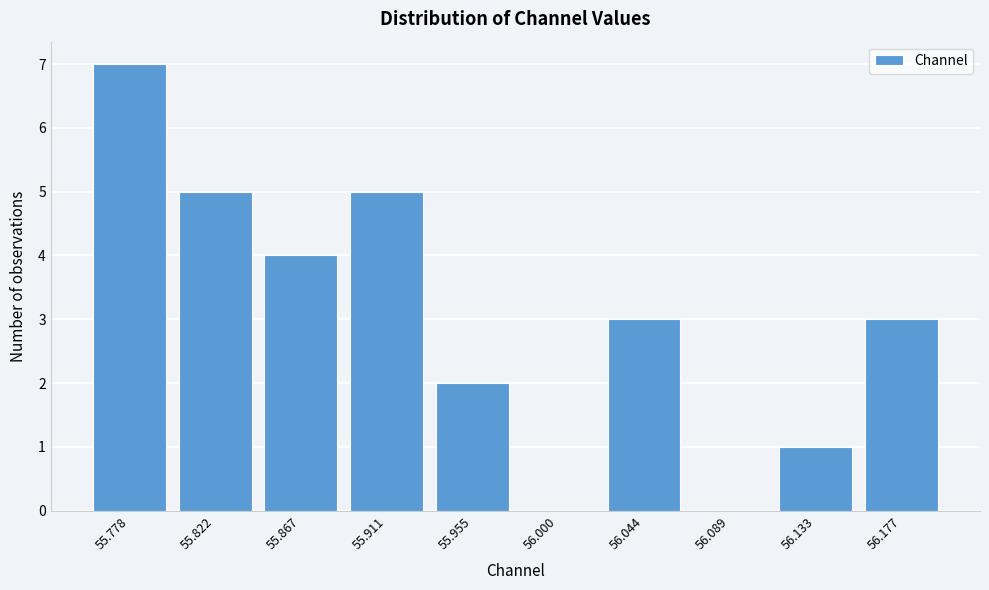

Reading left to right, what are all the values shown in this chart?

55.778=7	55.822=5	55.867=4	55.911=5	55.955=2	56.000=0	56.044=3	56.089=0	56.133=1	56.177=3